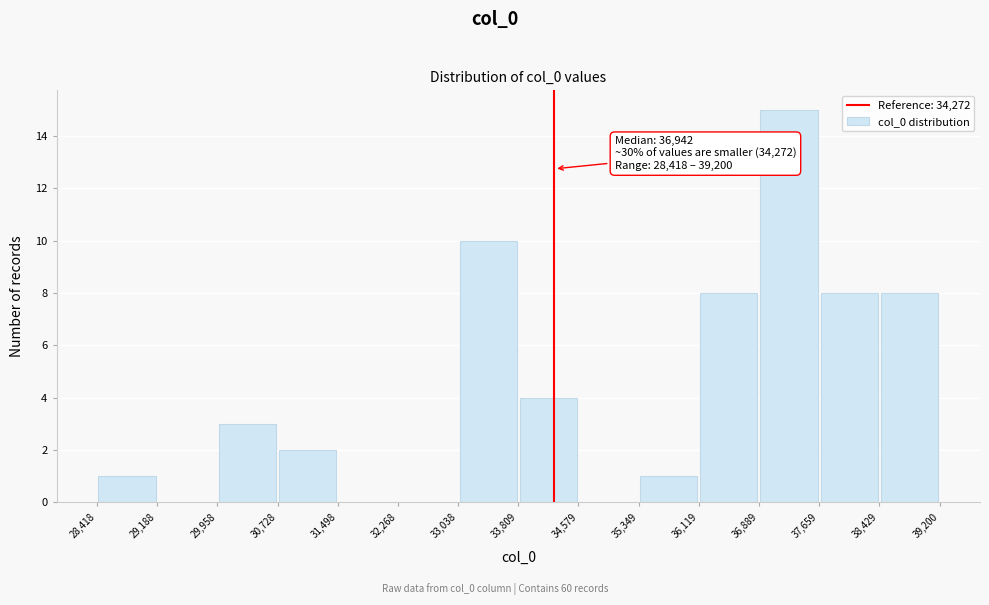

Which range on the x-axis has the tallest bar?

36,889 to 37,659